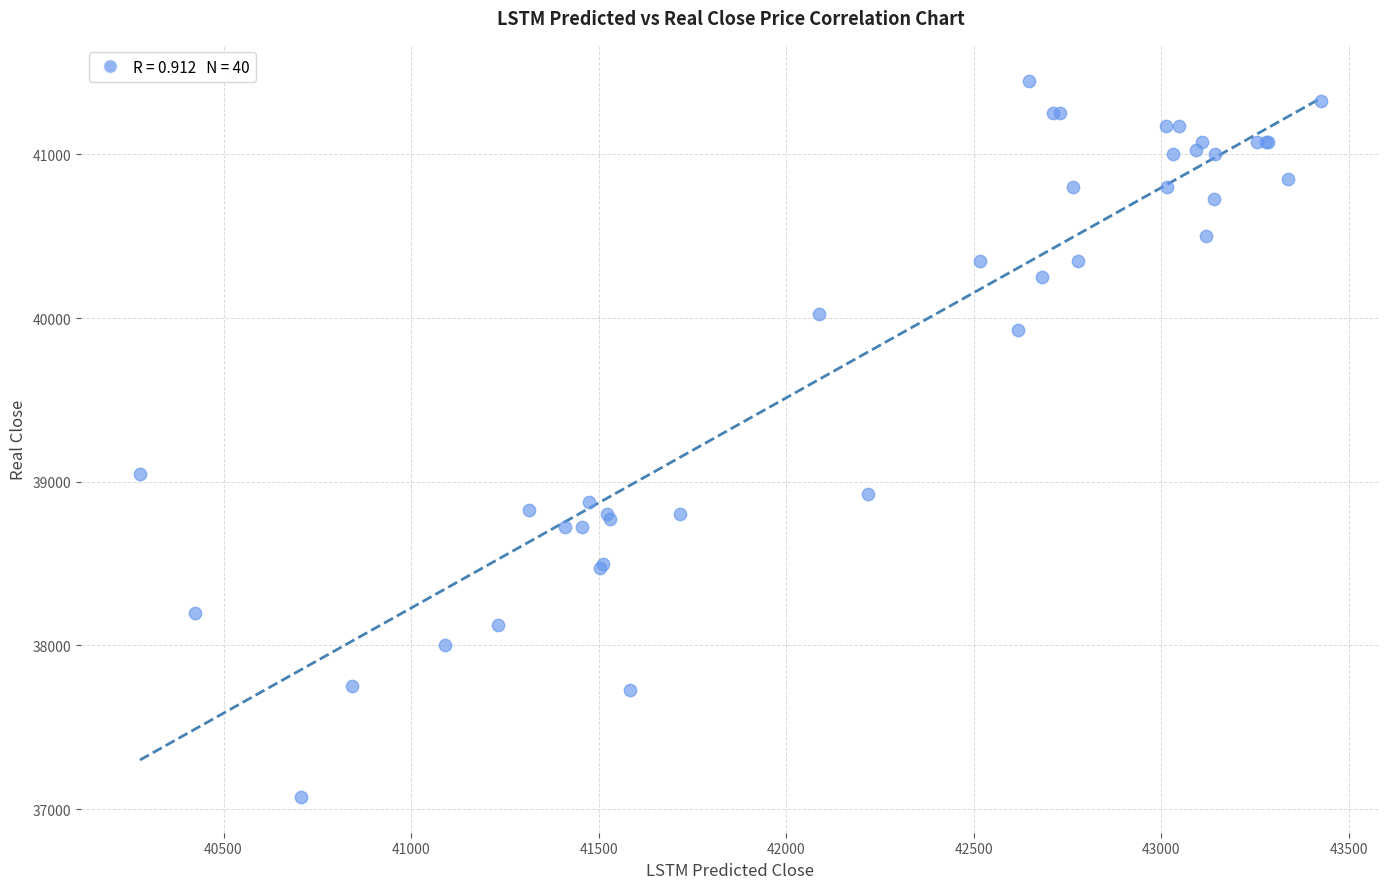

What Y value in the scatter plot is closest to 39262?

39050